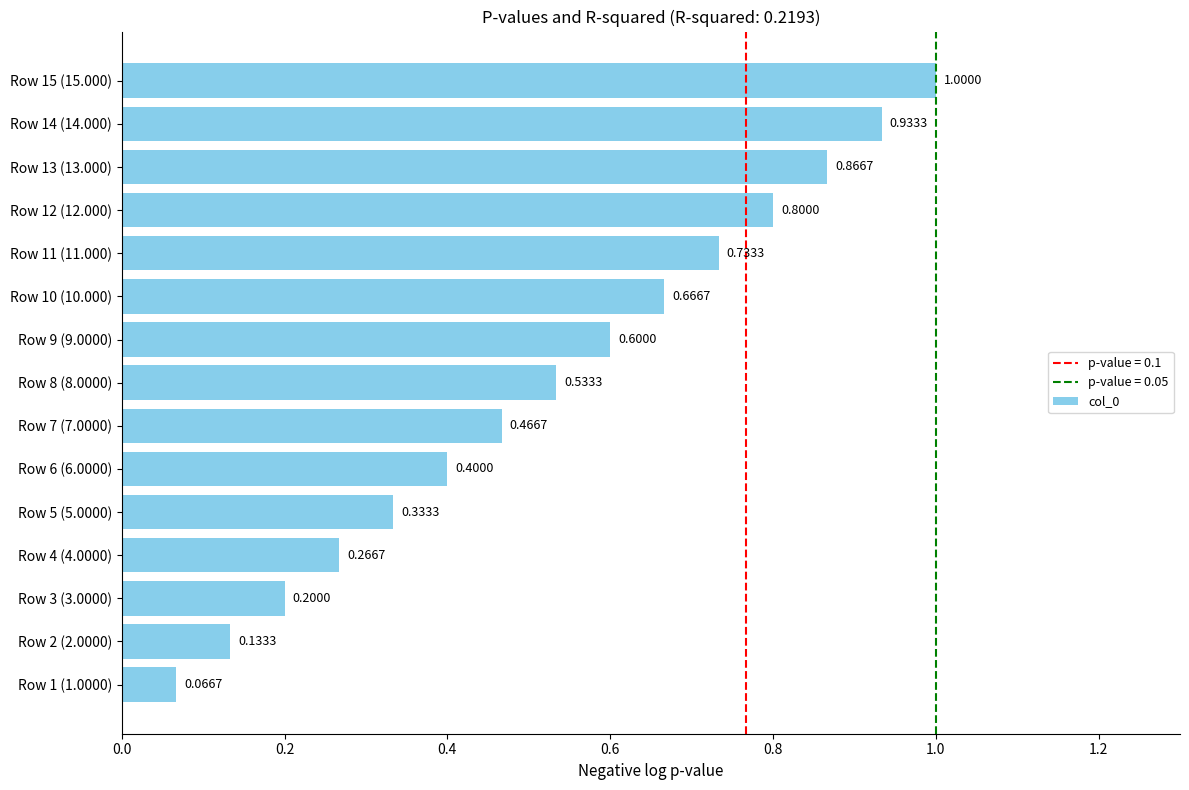

What is the sum of the values at Row 6 (6.0000) and Row 9 (9.0000)?

1.0